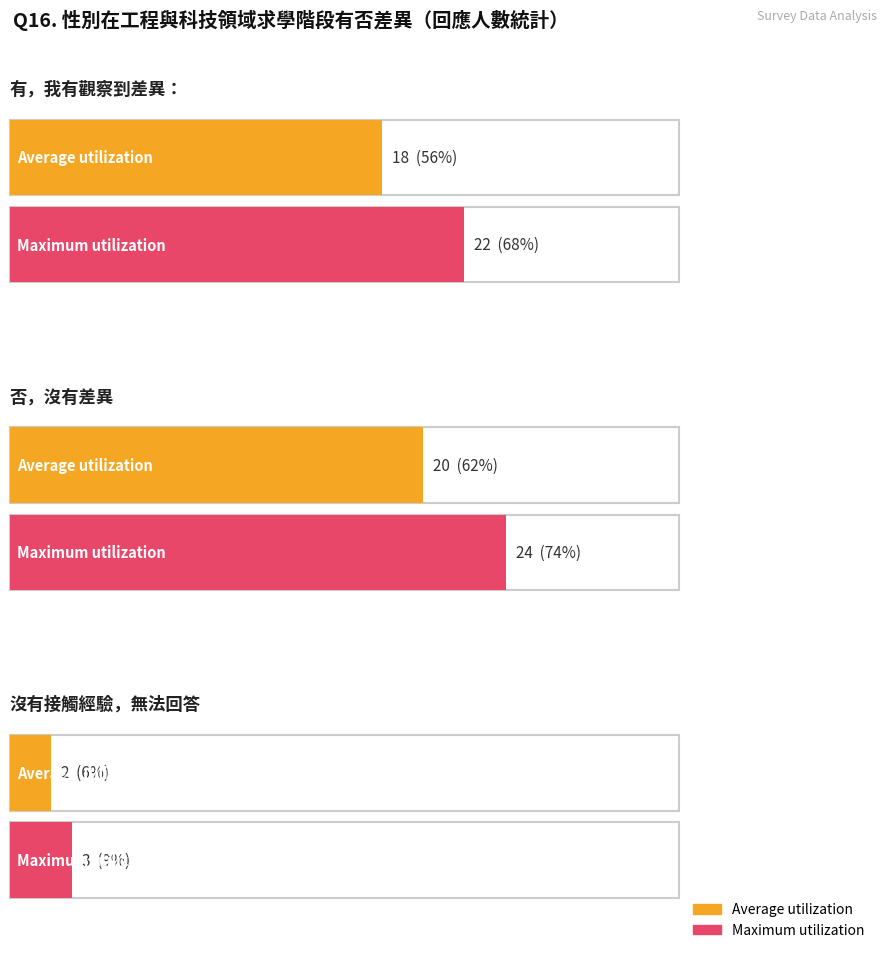

Which series changed the most between 0 and 1?

Maximum utilization